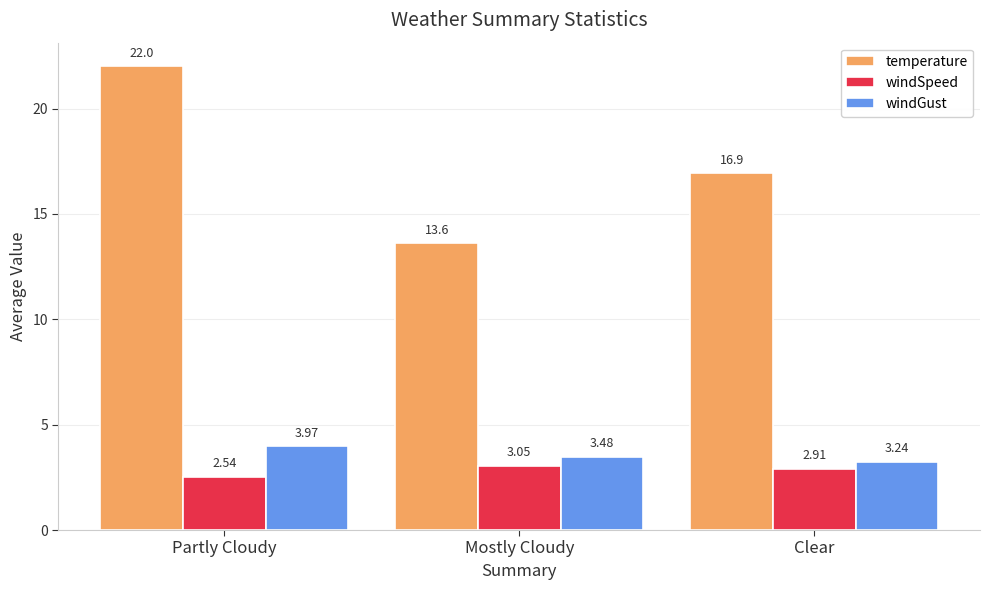

List the series in order of their peak value, lowest first.

windSpeed, windGust, temperature